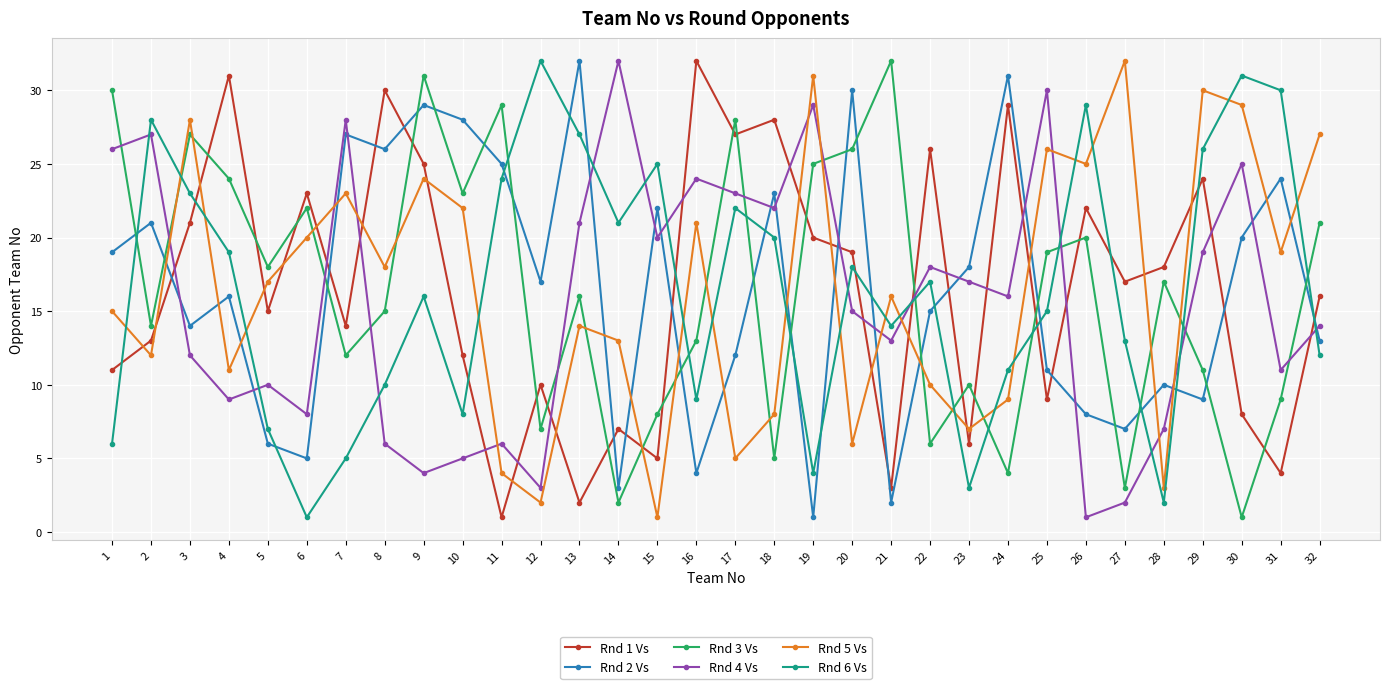

Which series changed the most between 23 and 30?

Rnd 6 Vs